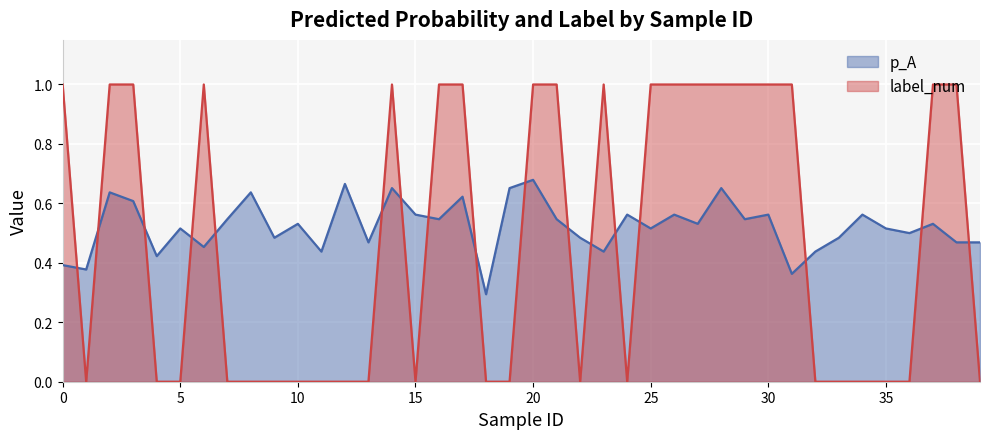

True or false: p_A has more than 2 points higher than both neighbors.

True